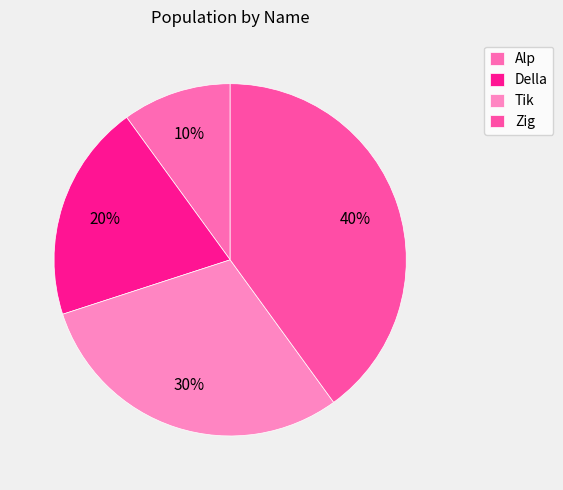

To the nearest percent, what is the difference between the largest and smallest slice percentages?

30%